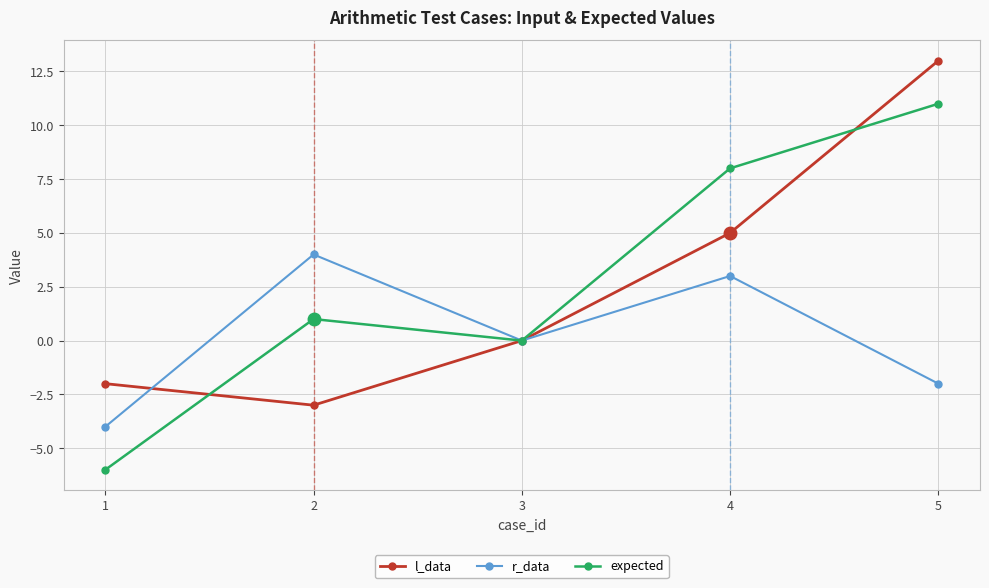

What is the difference between the maximum and minimum values in the expected series?

17